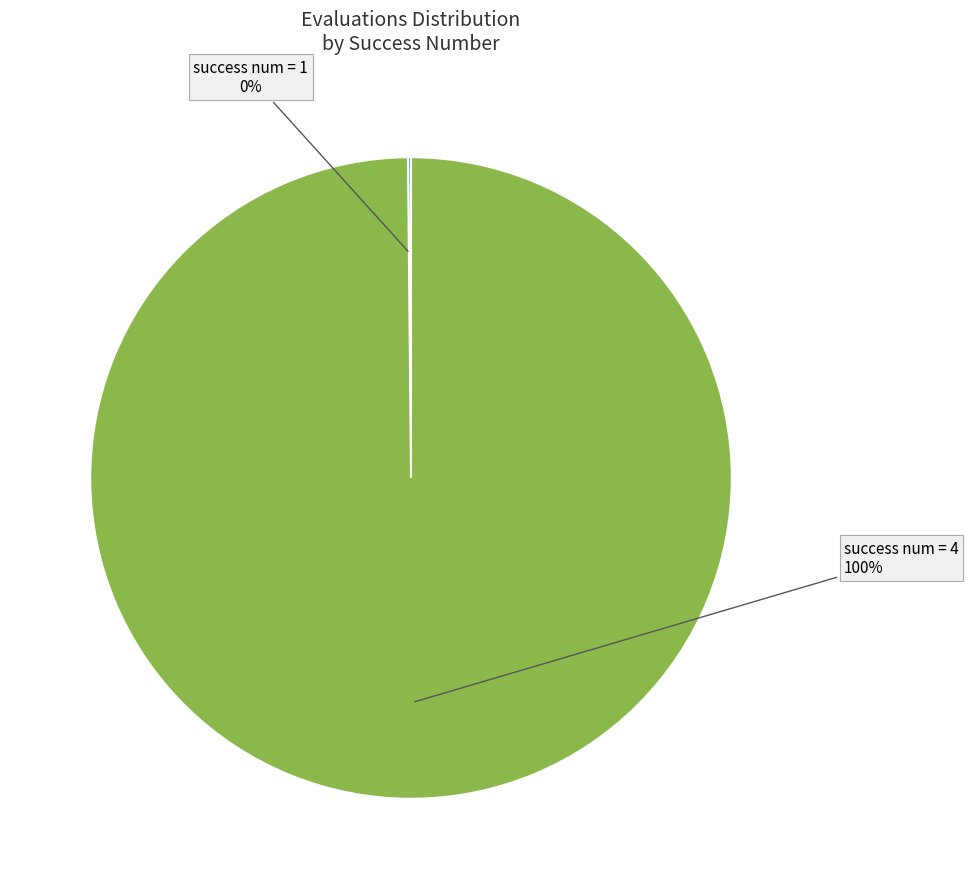

Is there a majority slice in this chart?

Yes